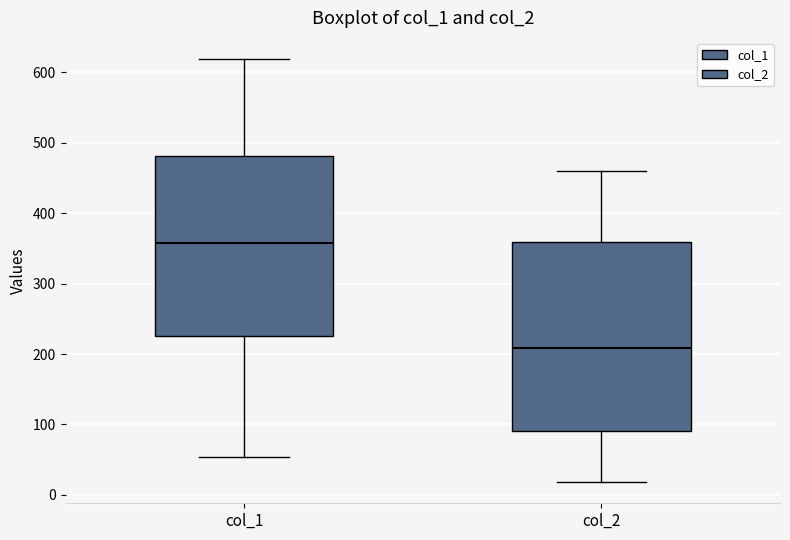

Reading left to right, read every box against the y-axis: the position of its median line, the range the box covers, and the ends of its whiskers. The values are not printed on the chart, so give them approximately, as read against the axis.

col_1: median 360, box 230 to 480, whiskers 50 to 620
col_2: median 210, box 90 to 360, whiskers 20 to 460